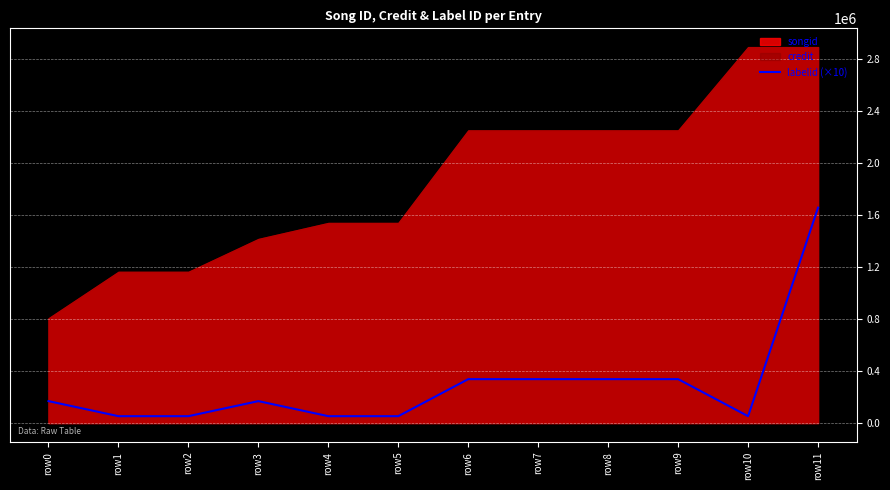

The value at row2 is 36304. True or false?

False